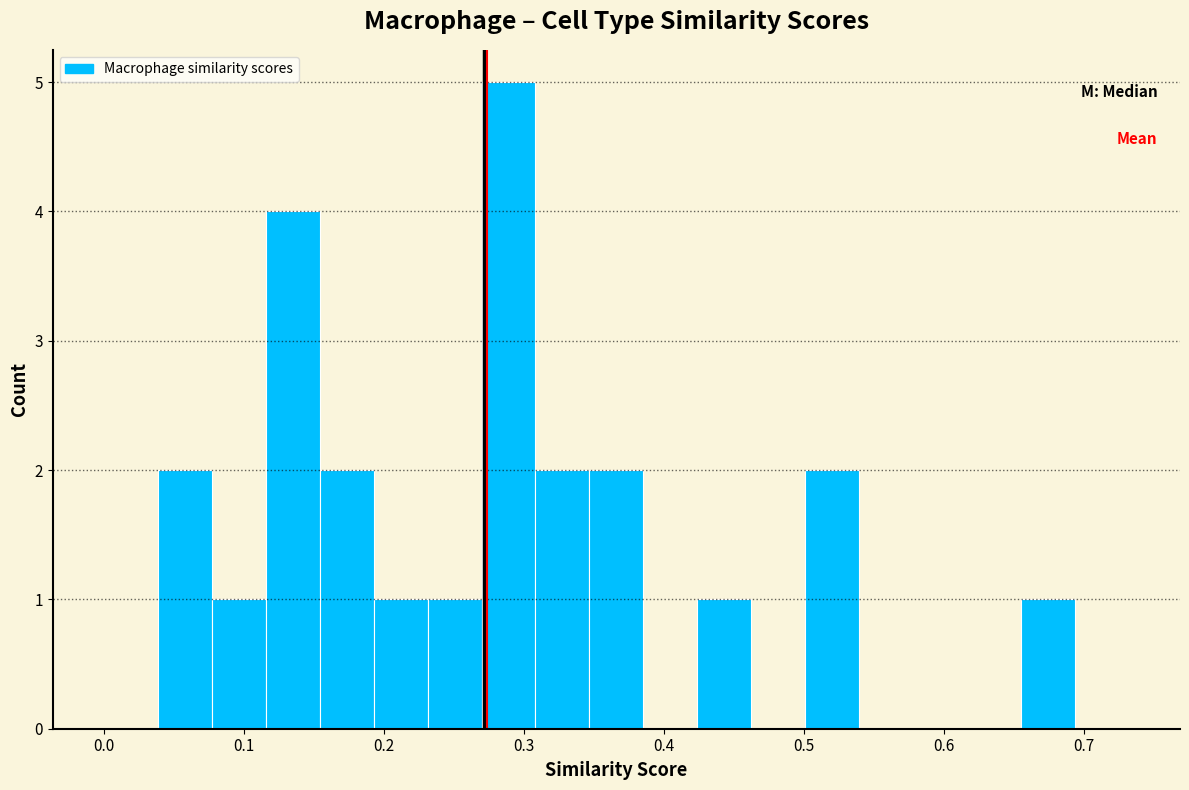

Around what value on the x-axis is the tallest bar? Give the approximate position of its centre, as read against the axis.

0.29